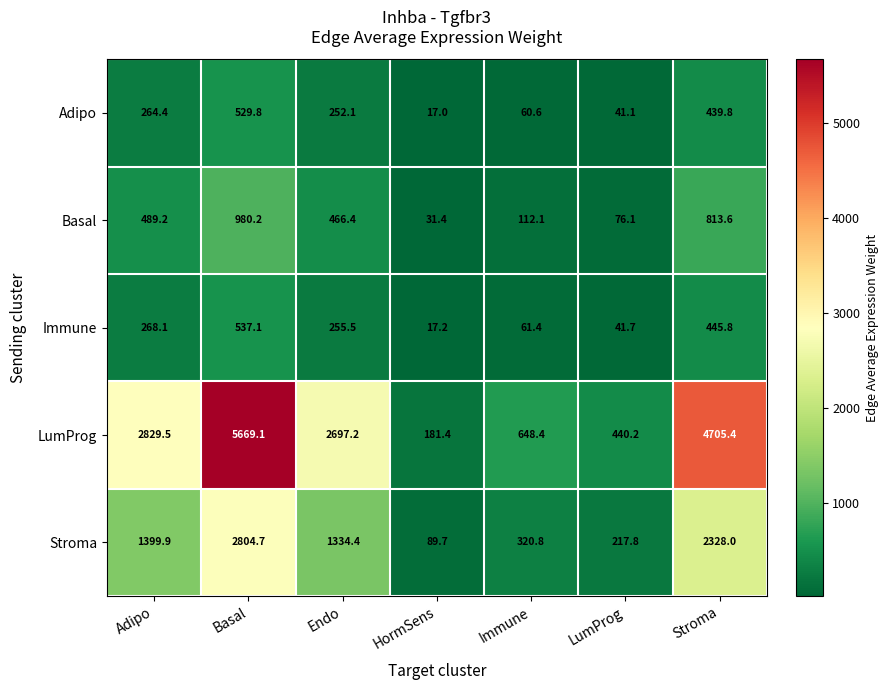

What is the maximum value shown in the chart?

5669.1